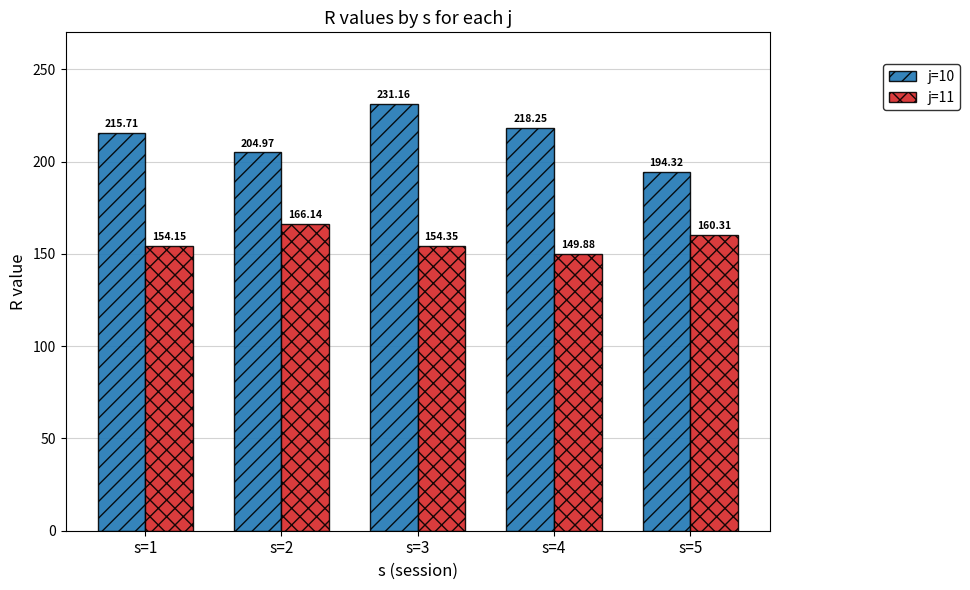

Are the bars grouped side by side (vs. stacked)?

Yes